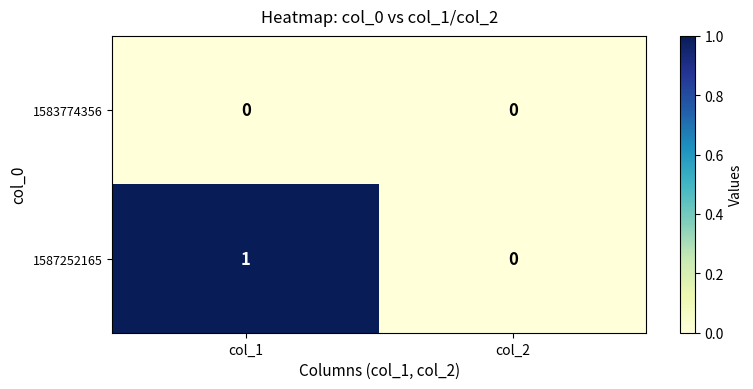

Reading right to left, extract all data points from this chart.

1583774356: col_2=0	col_1=0
1587252165: col_2=0	col_1=1